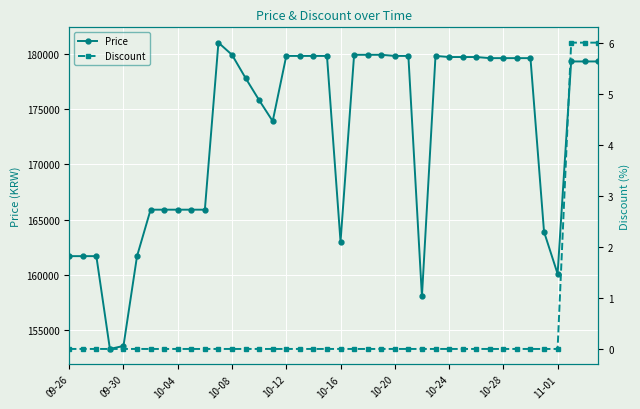

What is the total value across all series at 31?

179600